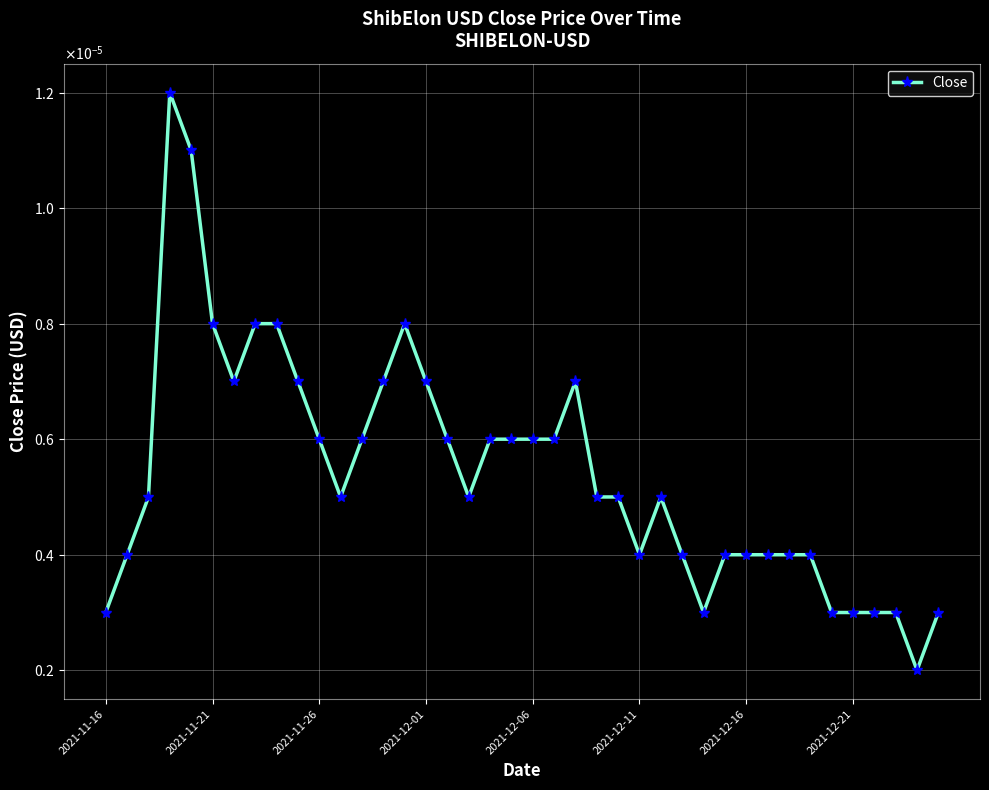

True or false: there are more than 2 points higher than both neighbors.

True